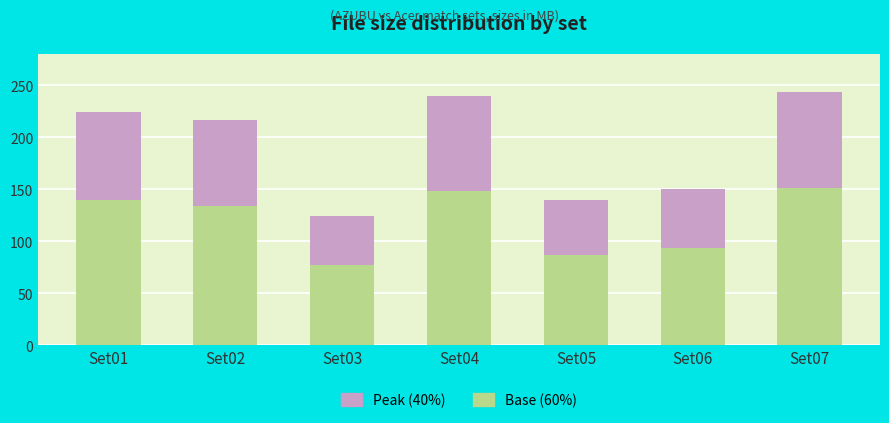

What is the maximum value for Base (60%)?

151.2